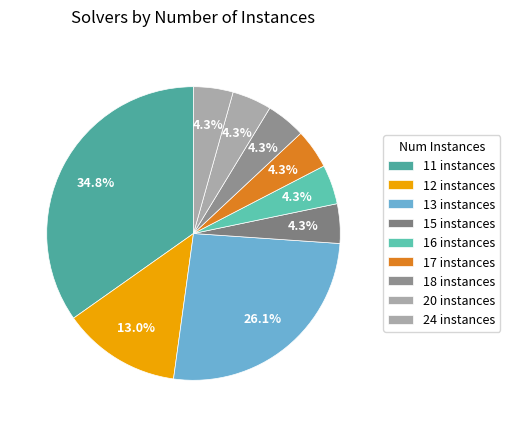

Count the number of slices in the pie.

9